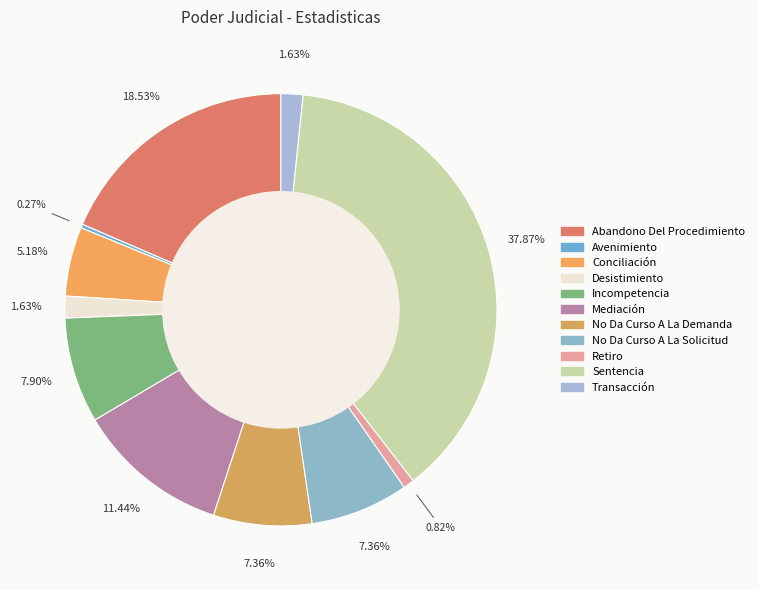

To the nearest percent, what is the difference between the No Da Curso A La Demanda and Mediación slice percentages?

4%